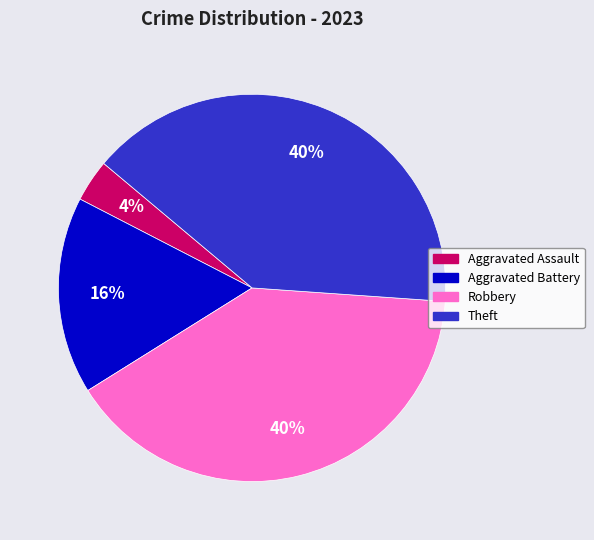

Is it true that Robbery is 54% of the pie?

False